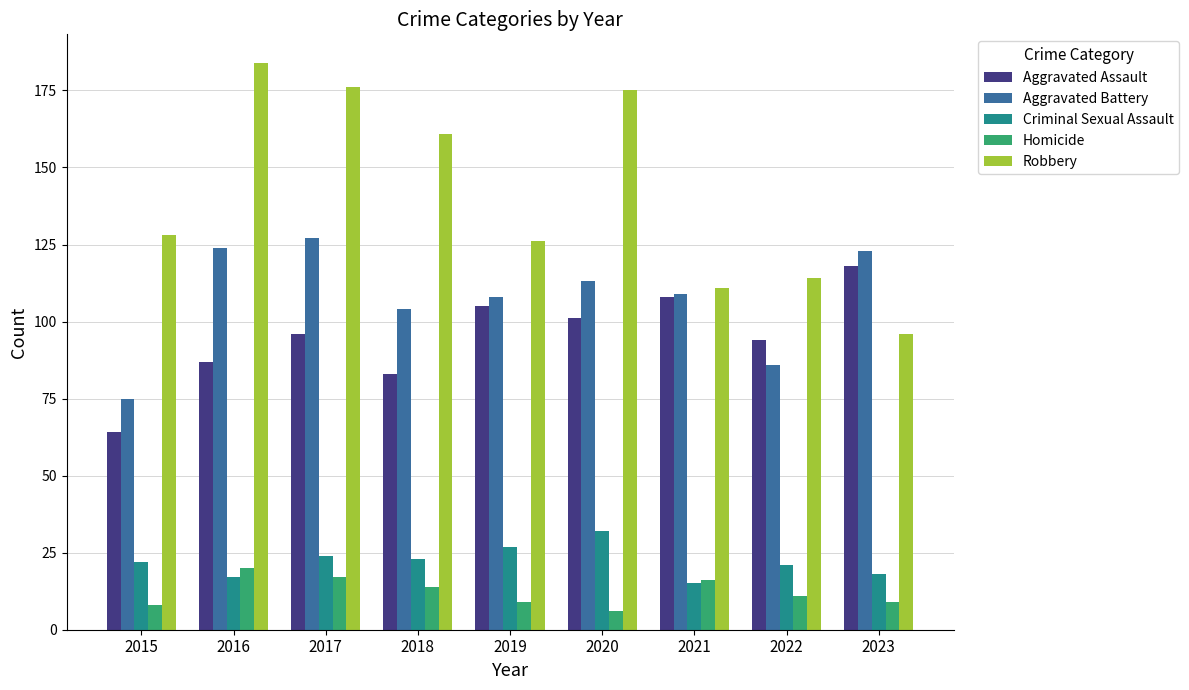

True or false: Robbery has a value of 74 at 2015.

False